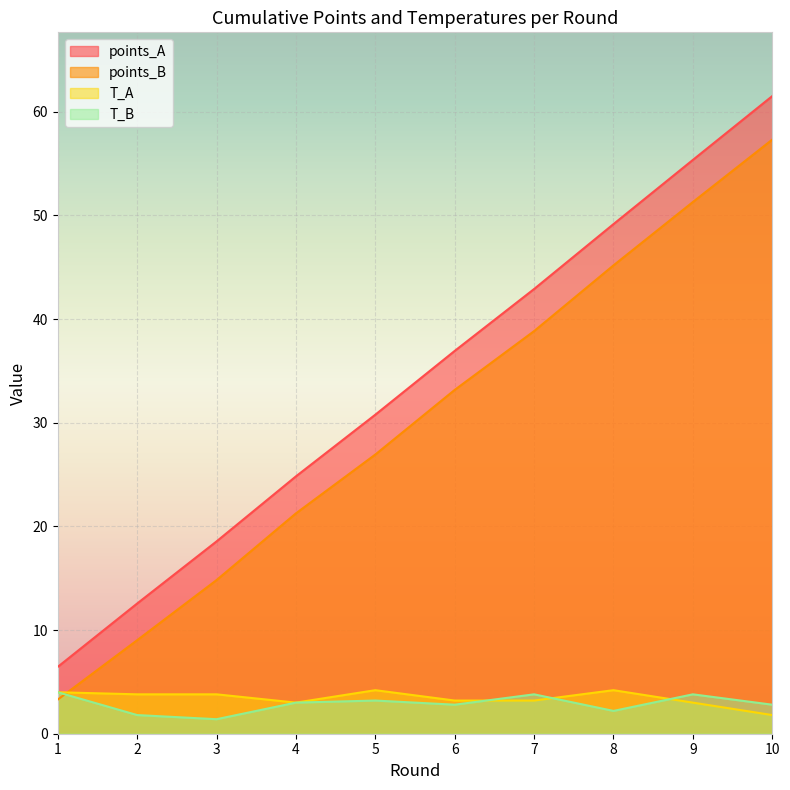

At which label does points_B first exceed 33?

6